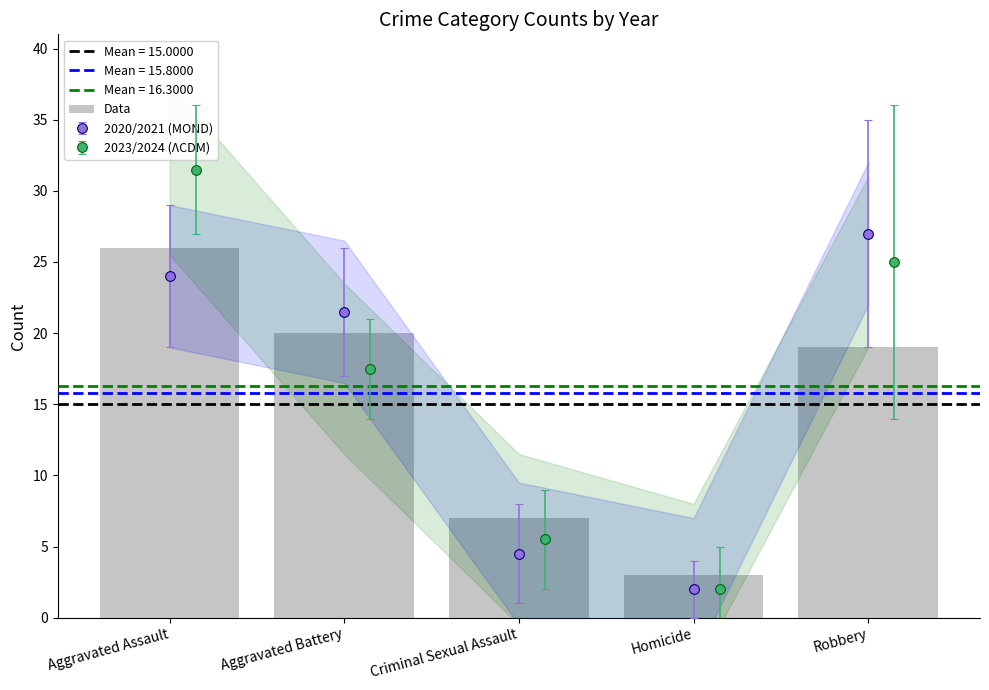

Which category has the lowest value across all series?

Homicide